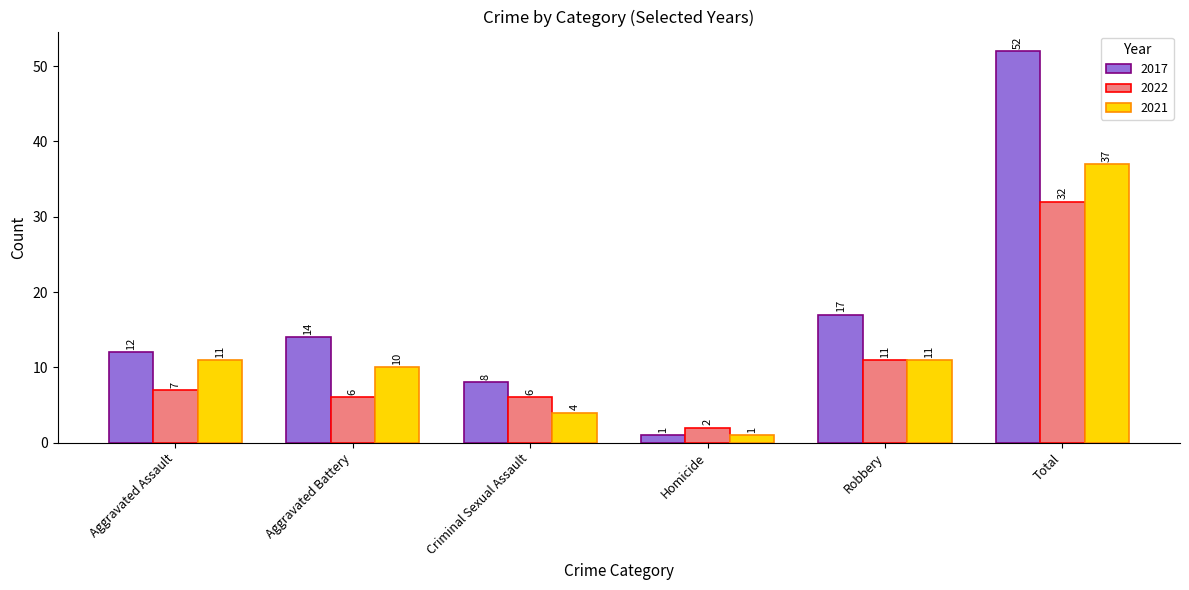

Reading left to right, transcribe all the data shown in this chart.

2017: Aggravated Assault=12	Aggravated Battery=14	Criminal Sexual Assault=8	Homicide=1	Robbery=17	Total=52
2022: Aggravated Assault=7	Aggravated Battery=6	Criminal Sexual Assault=6	Homicide=2	Robbery=11	Total=32
2021: Aggravated Assault=11	Aggravated Battery=10	Criminal Sexual Assault=4	Homicide=1	Robbery=11	Total=37